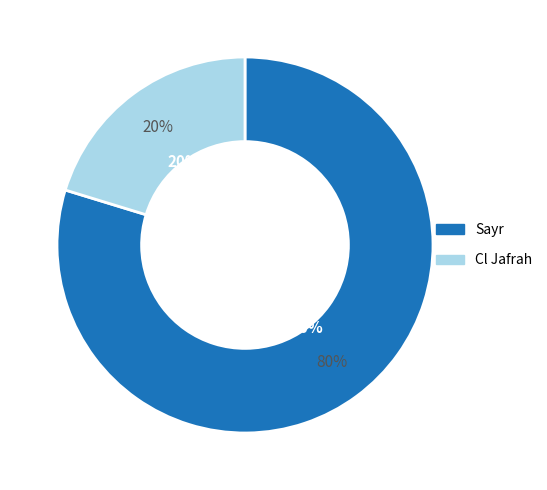

To the nearest percent, what is the combined percentage of Cl Jafrah and Sayr?

100%